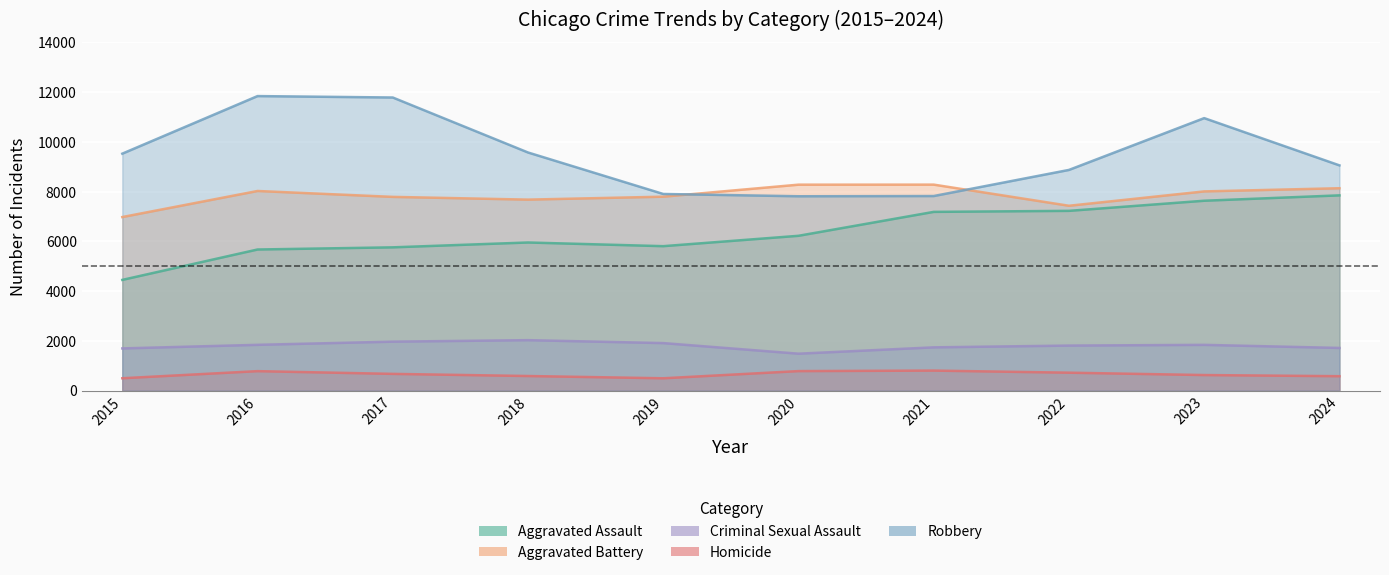

Reading left to right, transcribe all the data shown in this chart.

Aggravated Assault: 4450	5672	5759	5954	5806	6223	7185	7226	7633	7849
Aggravated Battery: 6977	8025	7788	7678	7796	8279	8281	7431	8008	8136
Criminal Sexual Assault: 1695	1839	1967	2027	1909	1483	1738	1809	1838	1714
Homicide: 495	781	671	585	494	783	803	719	624	578
Robbery: 9526	11841	11784	9573	7905	7813	7822	8872	10955	9055